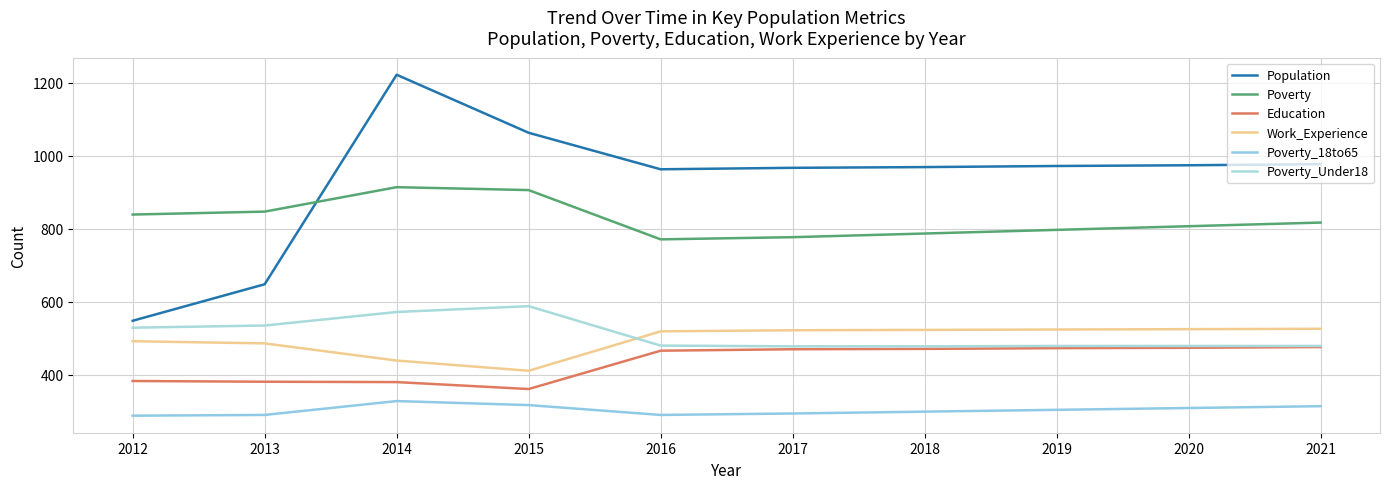

Which series changed the most between 2013 and 2017?

Population